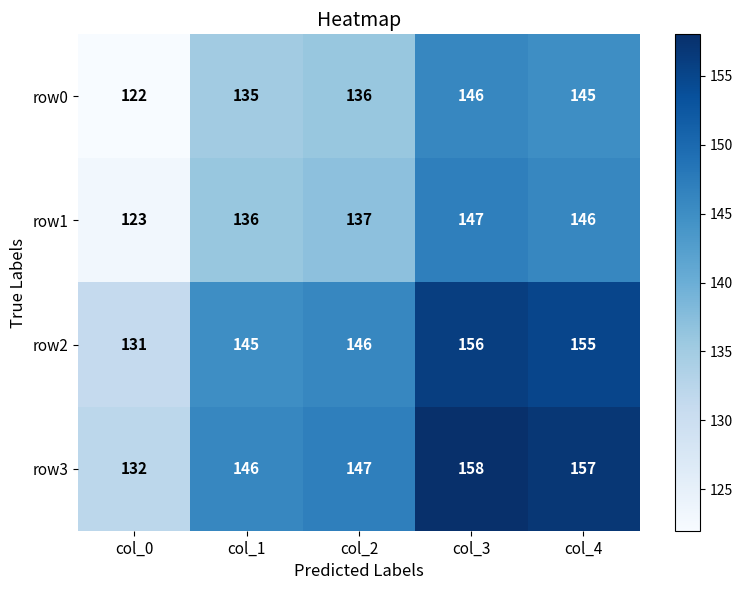

What is the average value of the row1 series?

138